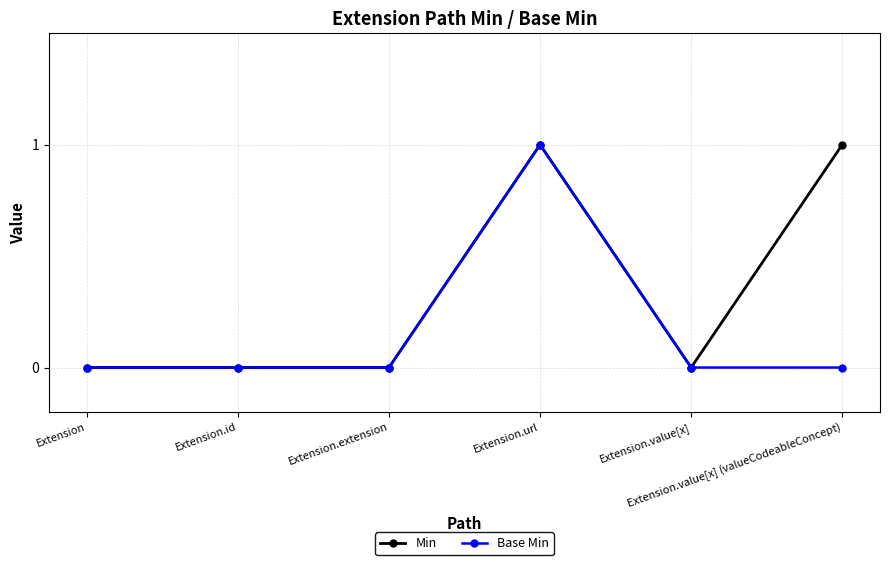

What are all the series names shown in the legend?

Min, Base Min